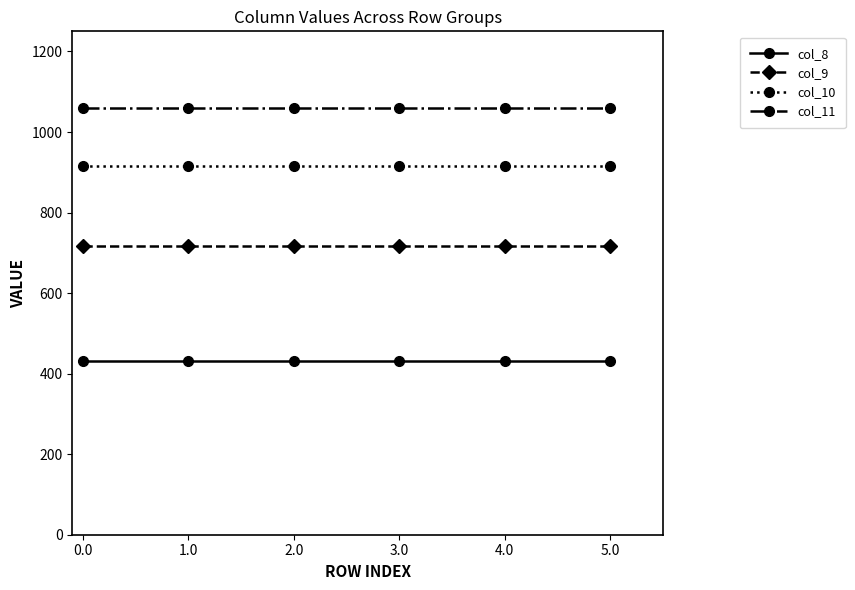

Rank the series at 3.0 from highest to lowest value.

col_11, col_10, col_9, col_8